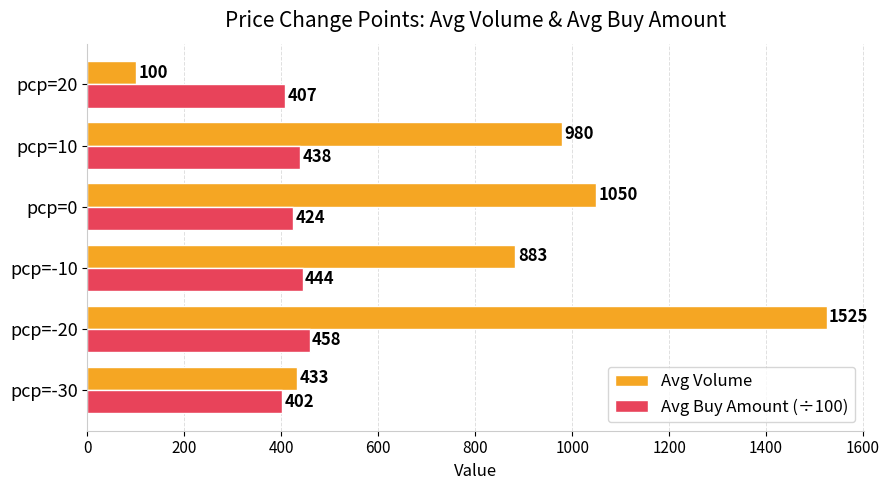

What is the difference between the highest and lowest values at pcp=-30?

31.0